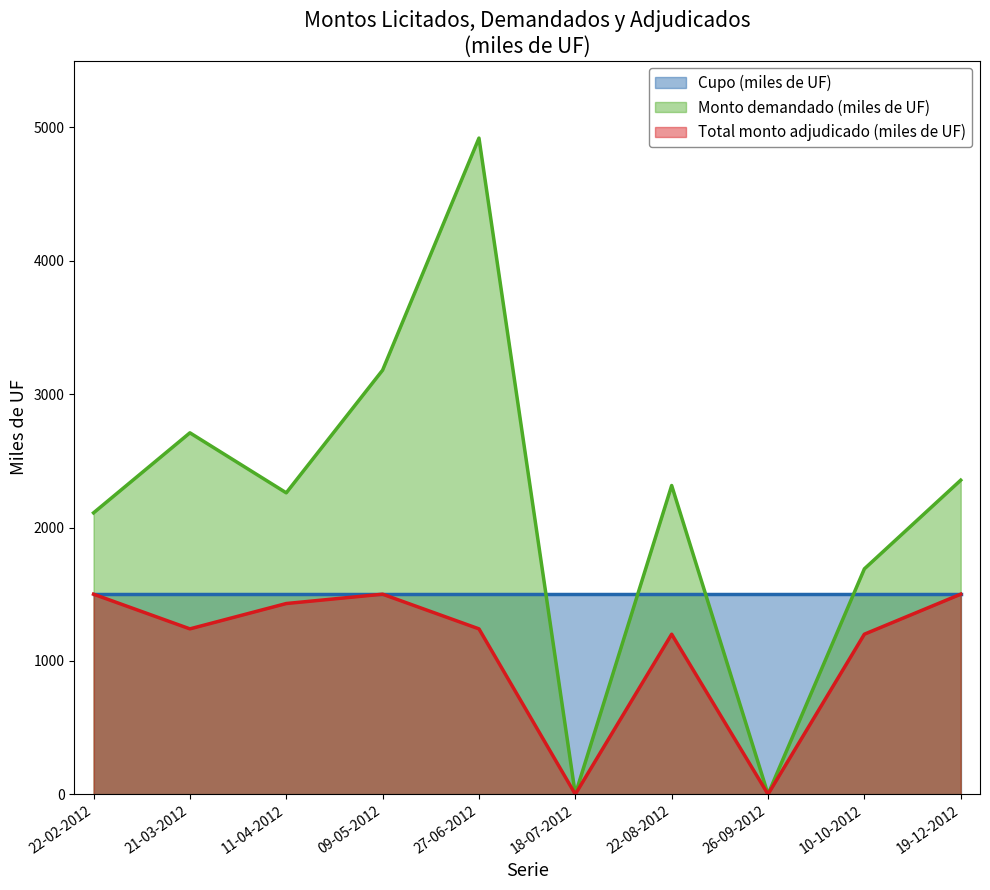

What is the label of the 6th point from the right?

27-06-2012